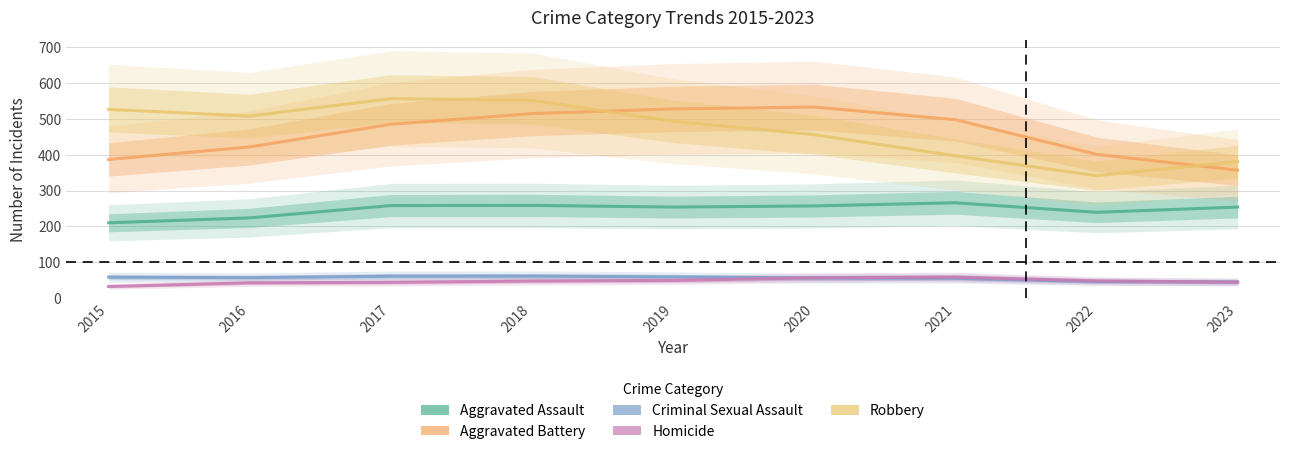

After their last crossing, which series has the higher values: Aggravated Battery or Robbery?

Robbery